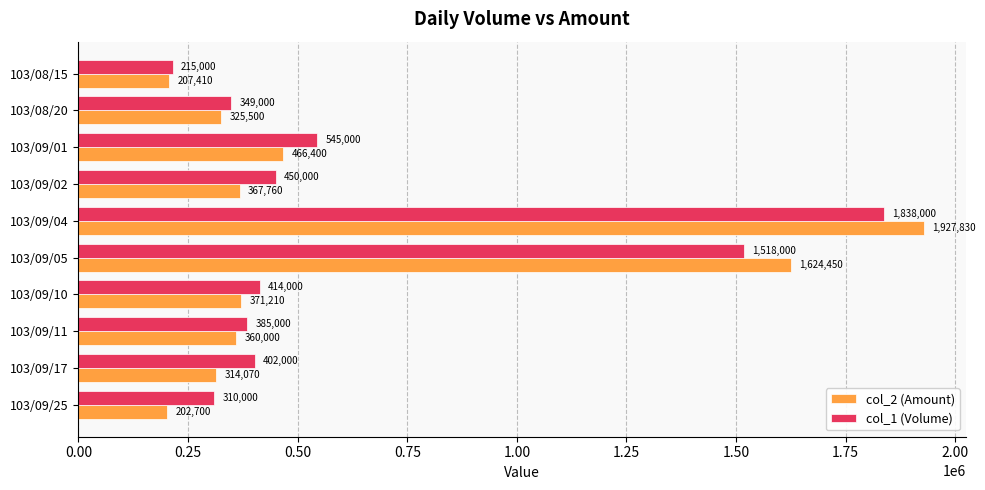

Which series has the largest total across all categories?

col_1 (Volume)